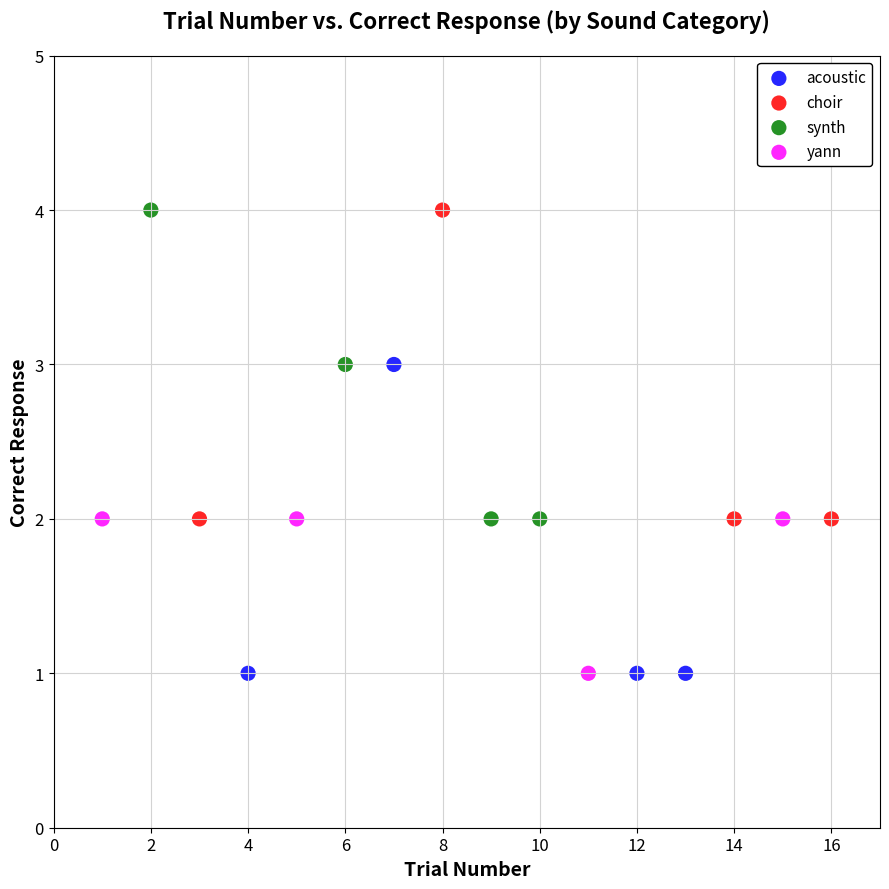

What are all the series names shown in the legend?

acoustic, choir, synth, yann